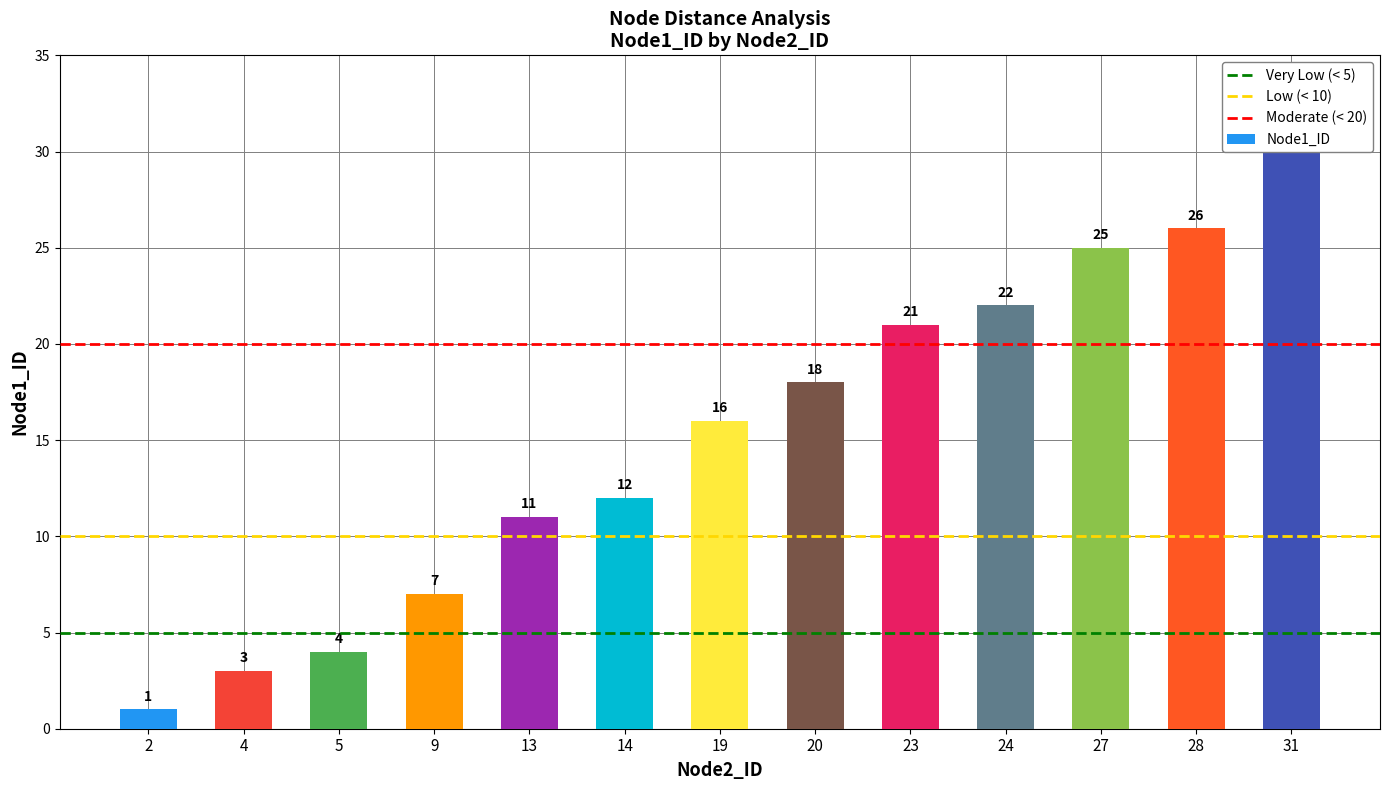

Between 13 and 24, which is larger?

24